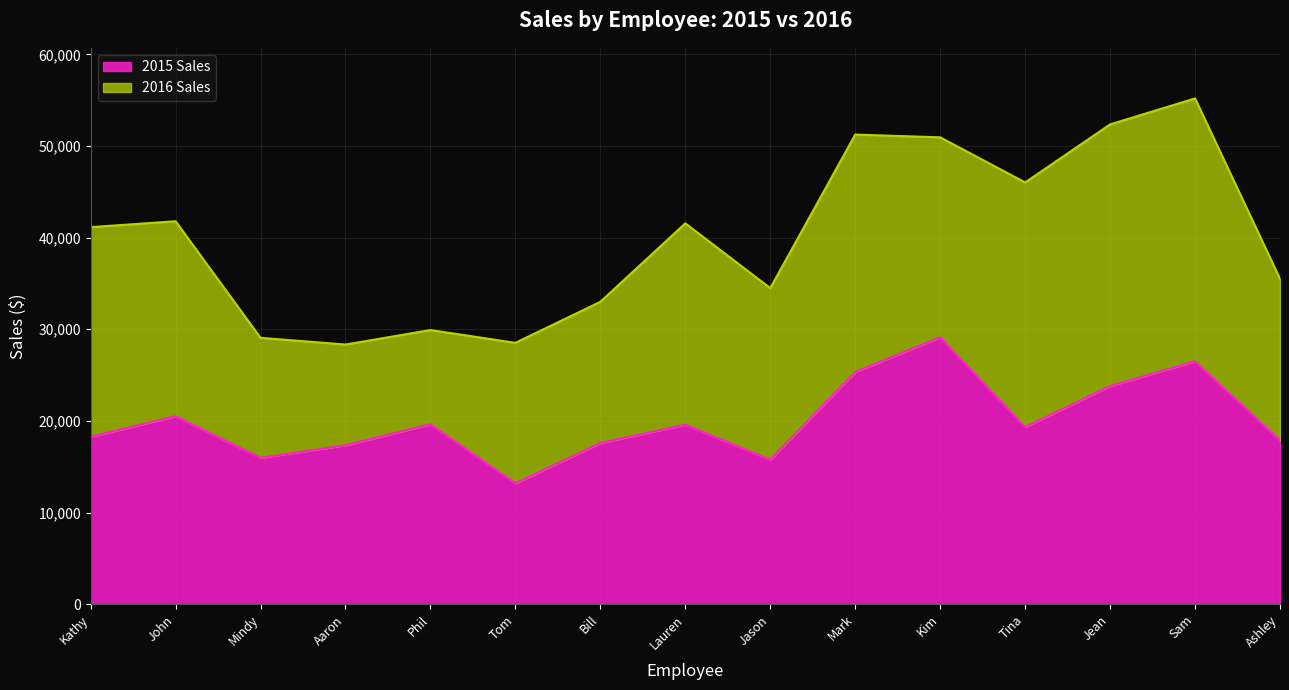

What is the minimum value shown in the chart?

13190